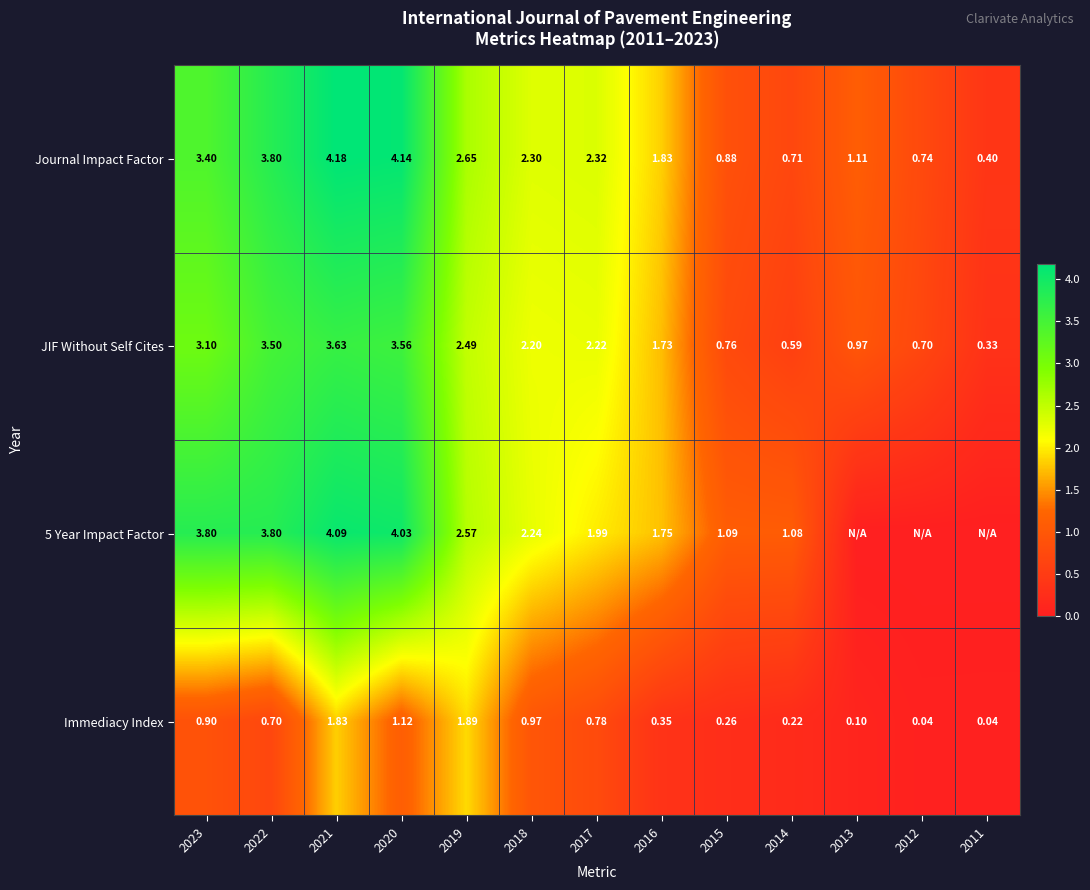

What is the average value of the Immediacy Index series?

0.7